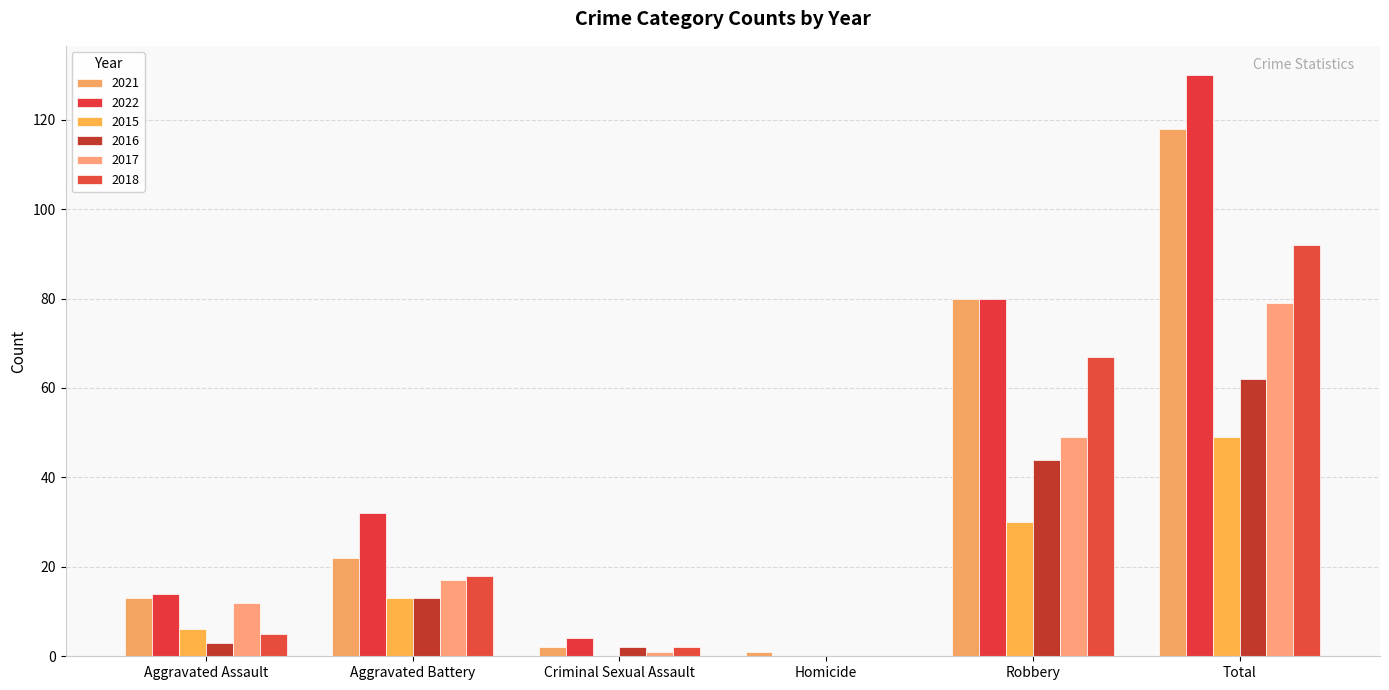

List the labels in order of 2015 value, largest first.

Total, Robbery, Aggravated Battery, Aggravated Assault, Criminal Sexual Assault, Homicide